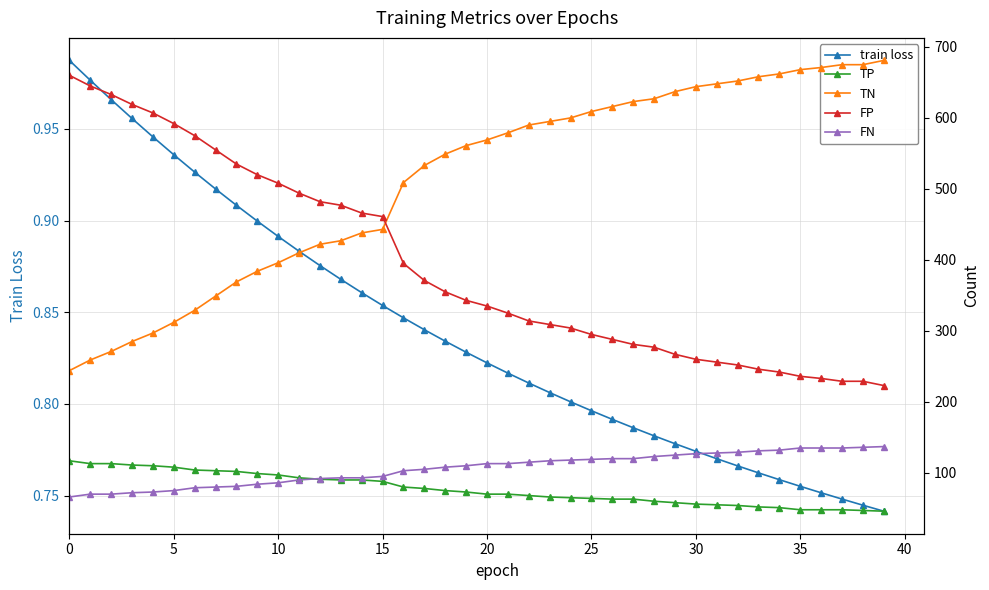

At how many categories does at least one series exceed 2?

40